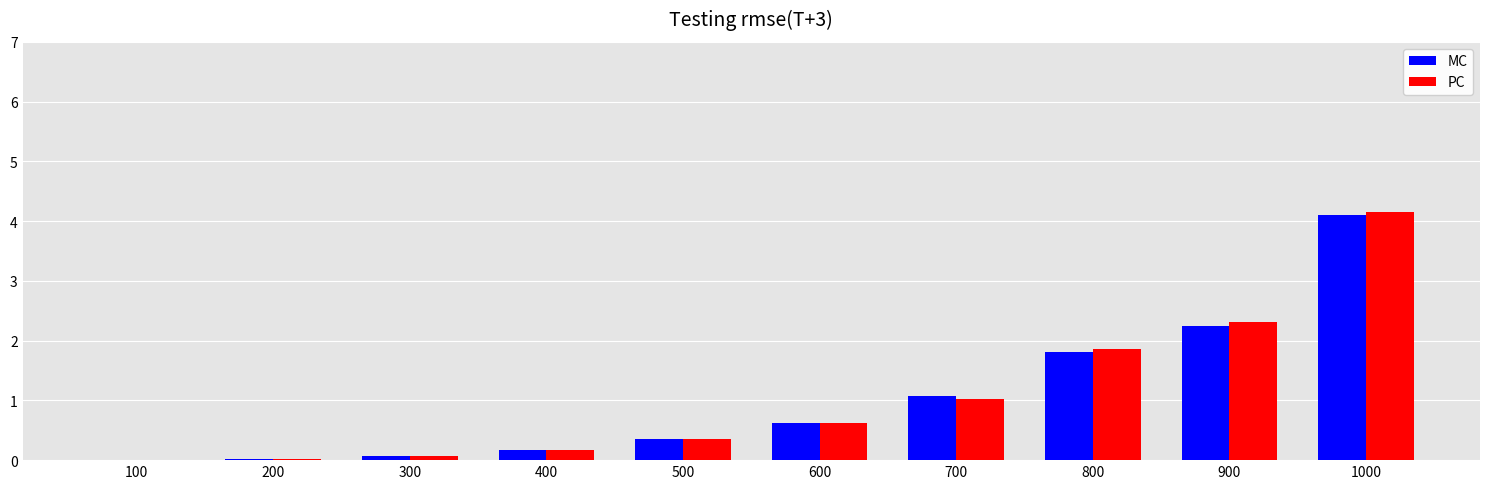

Is it true that PC equals 1.0 at 700?

True